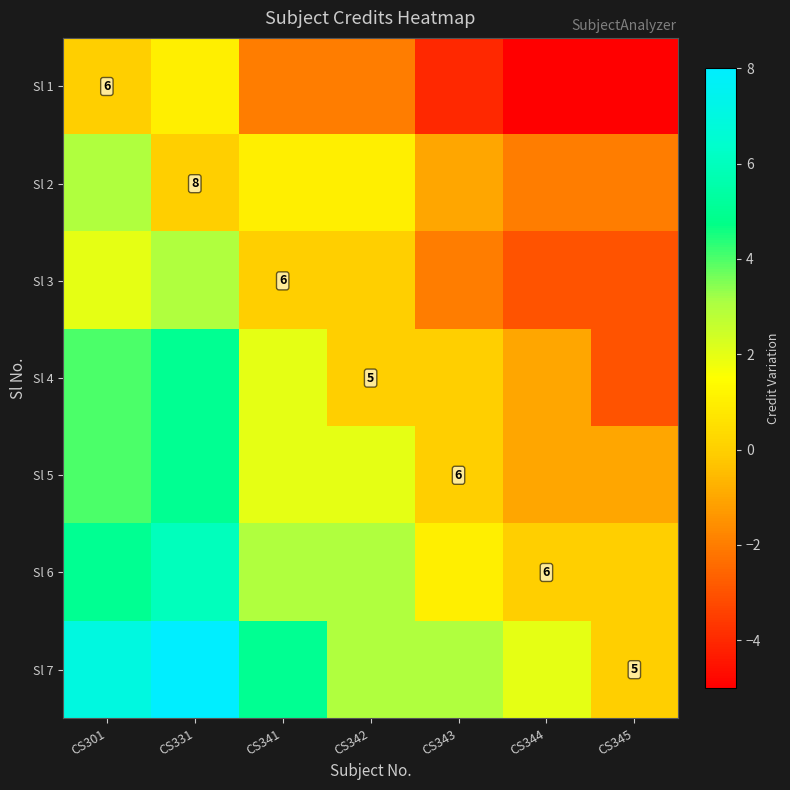

The value of Sl 6 at CS344 is 6. True or false?

True